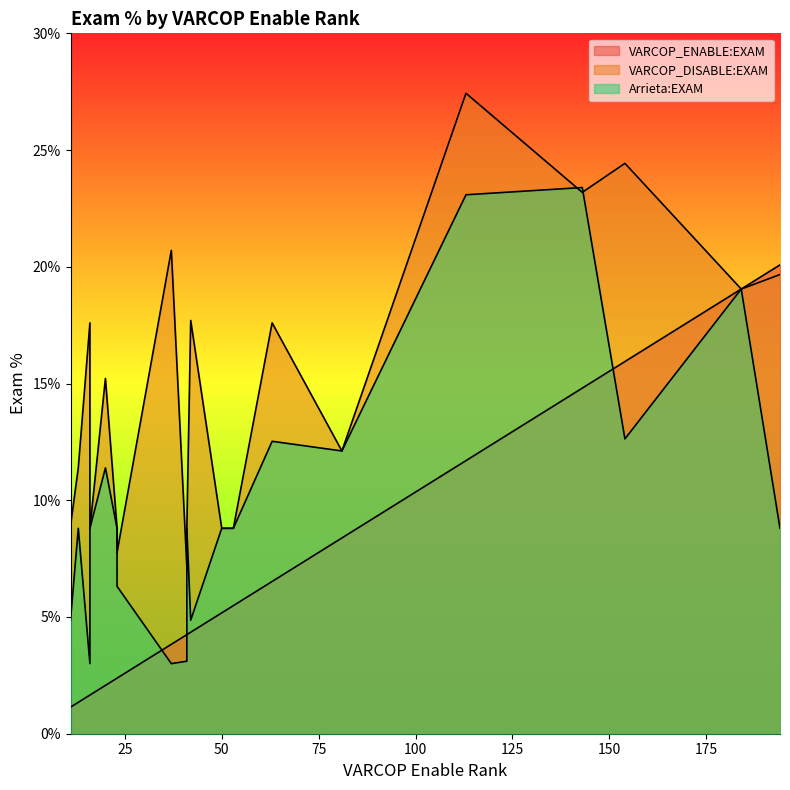

True or false: VARCOP_DISABLE:EXAM has more than 1 interior local peaks.

True